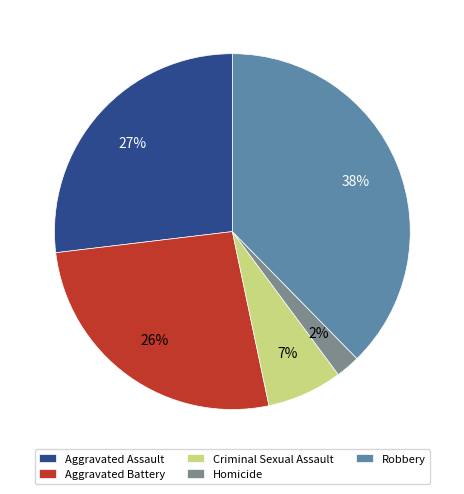

How many segments does this pie chart have?

5